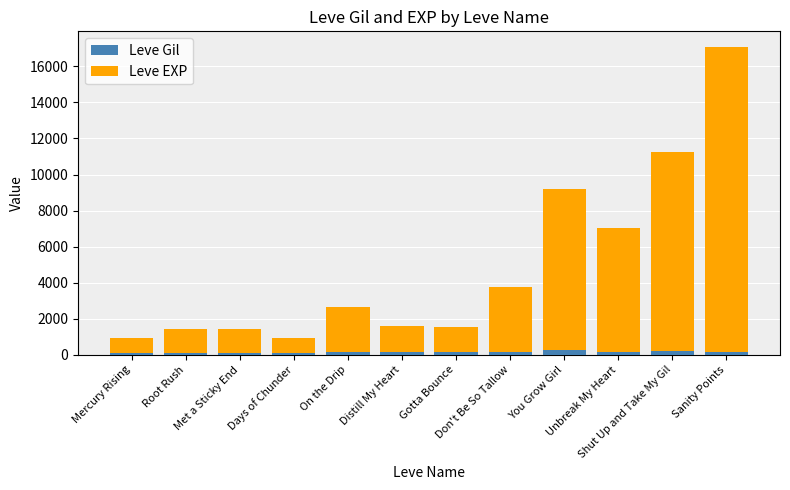

At which label does Leve EXP first exceed 2490?

Don't Be So Tallow